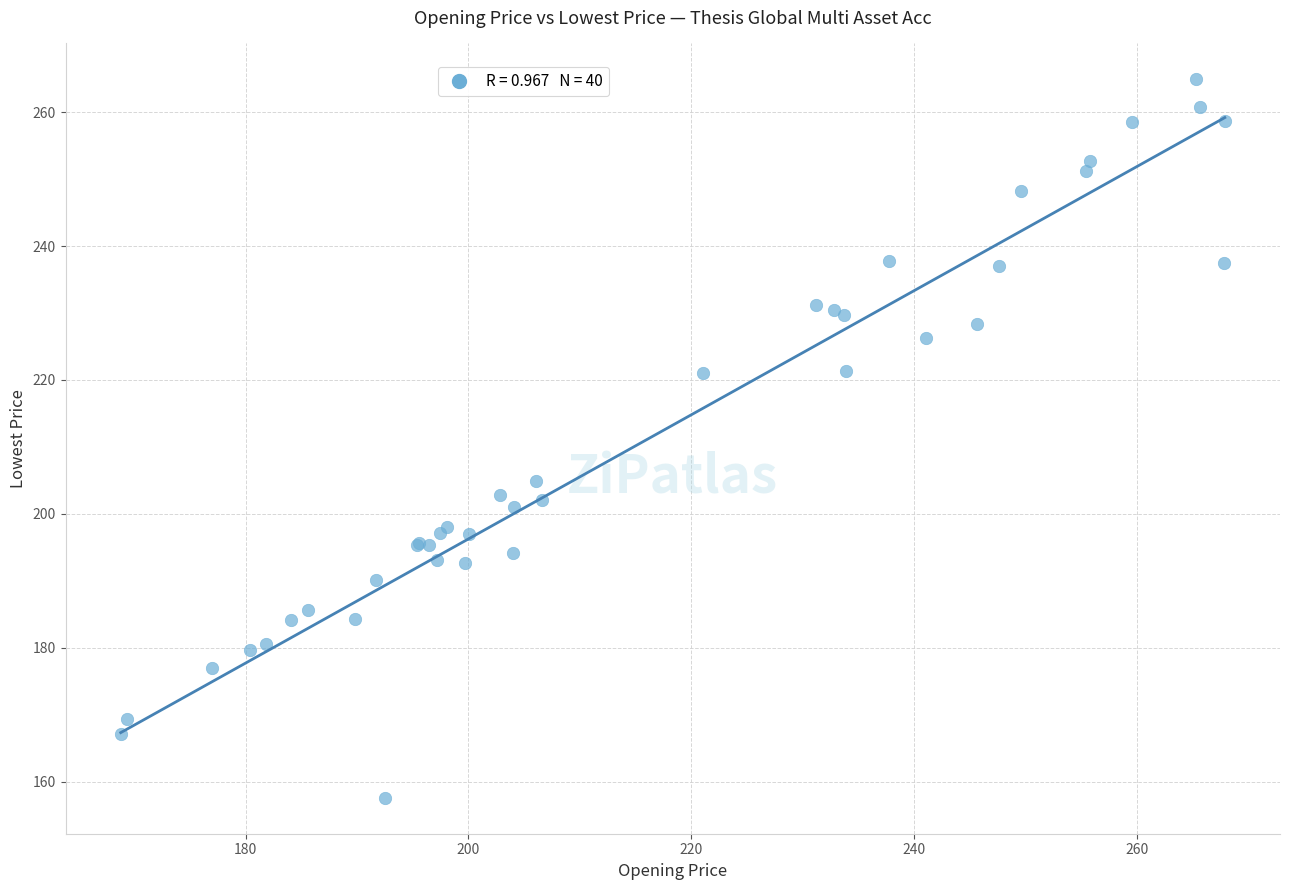

What Y value in the scatter plot is closest to 211?

204.9